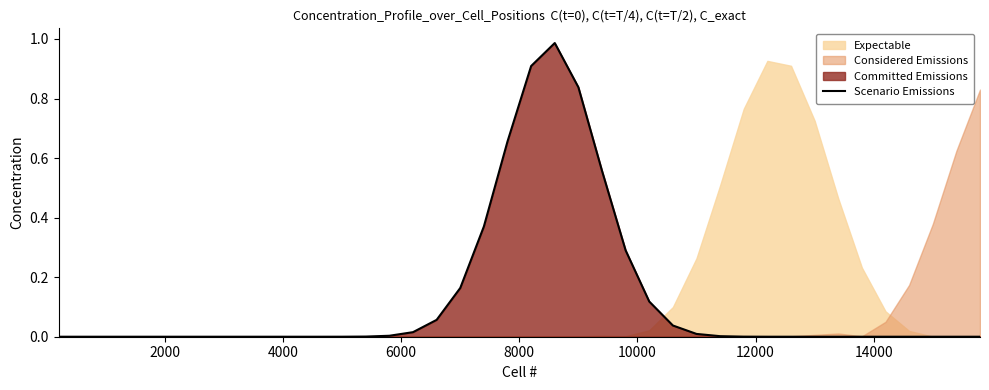

True or false: the data shows 0.0 at 10.

False